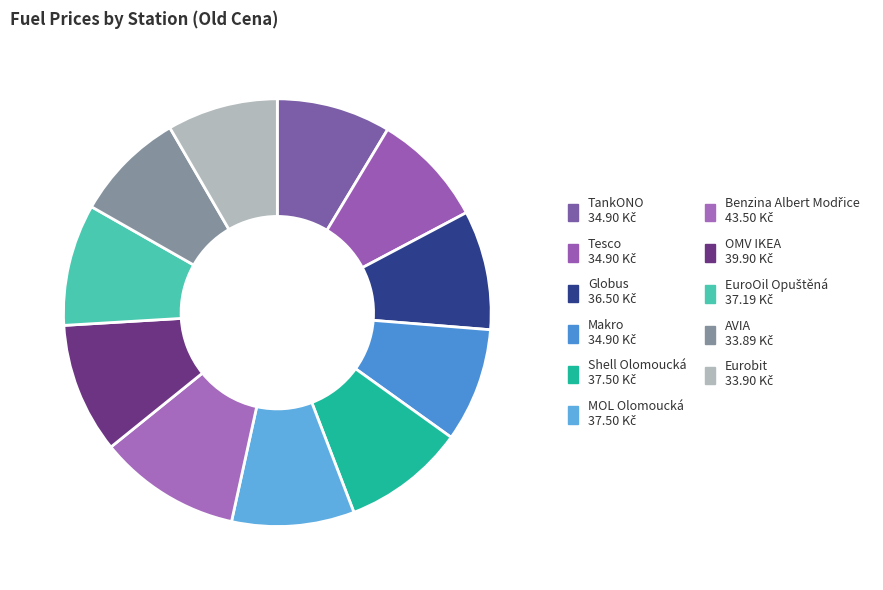

The TankONO slice represents 16% of the pie. True or false?

False